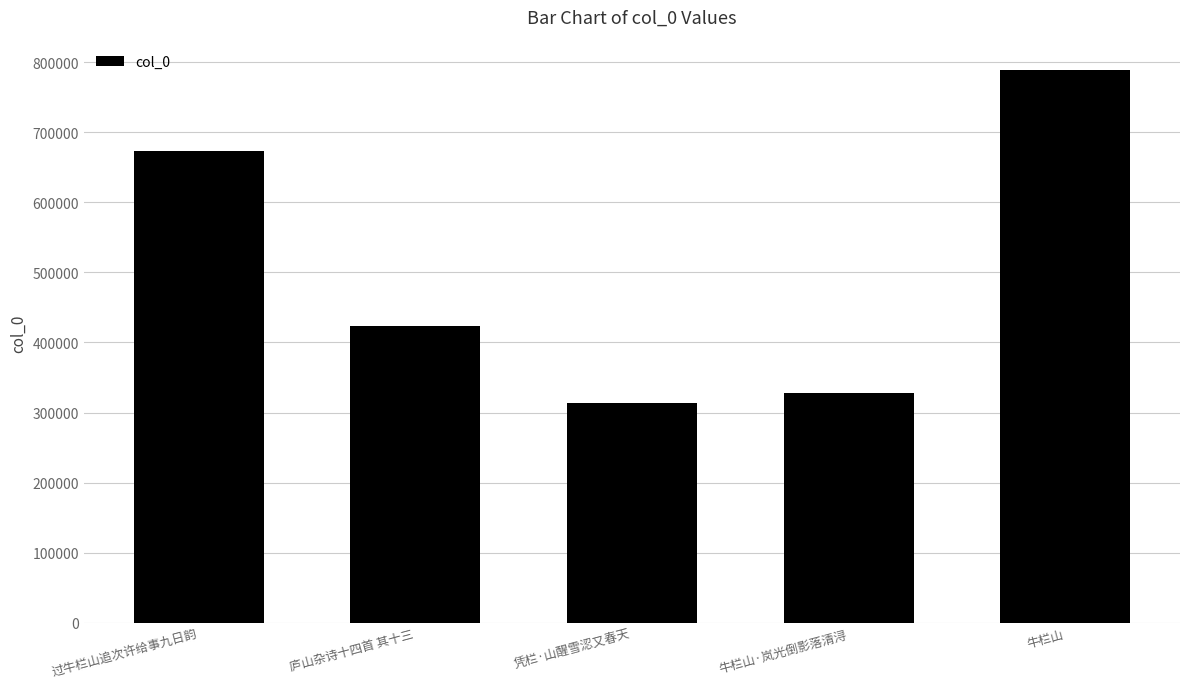

Count the number of categories in the chart.

5